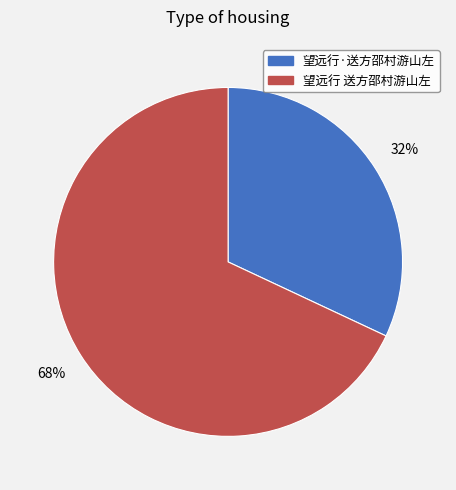

What is the ratio of the value at 望远行·送方邵村游山左 to the value at 望远行 送方邵村游山左?

0.5